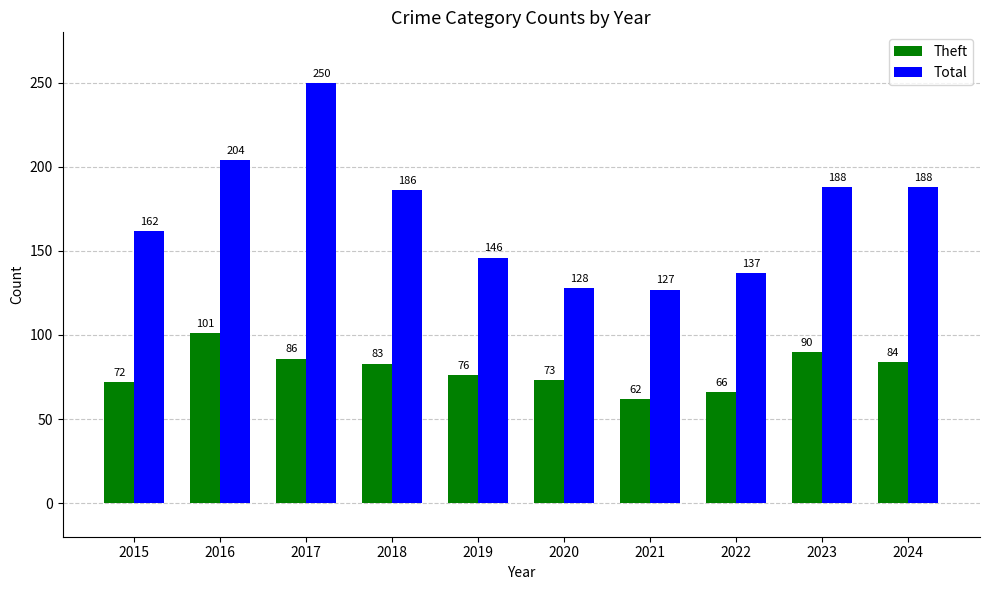

Which series has the largest range (max minus min)?

Total